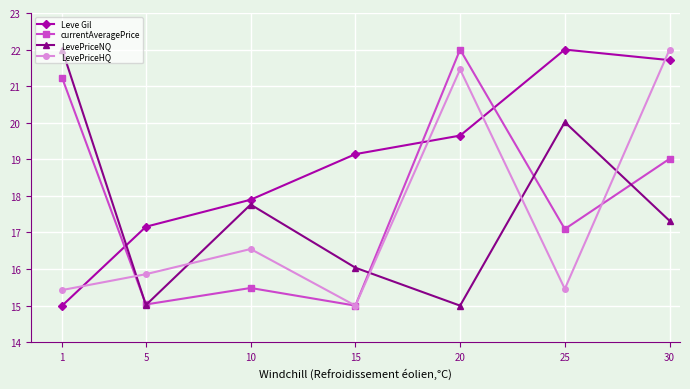

At which label does LevePriceHQ reach its peak?

30